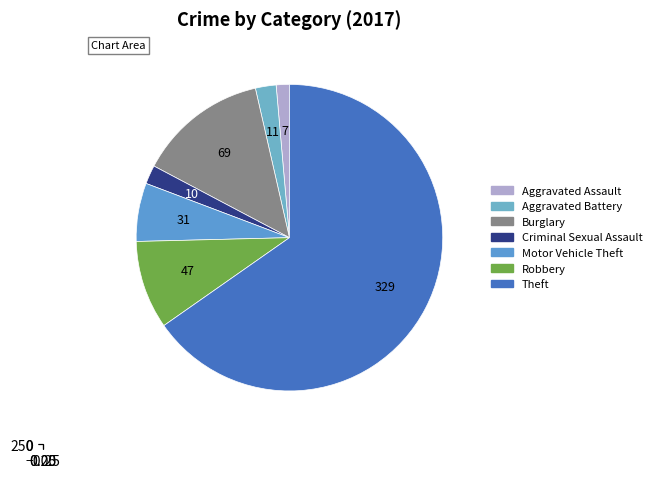

Rank the categories by value from highest to lowest.

Theft, Burglary, Robbery, Motor Vehicle Theft, Aggravated Battery, Criminal Sexual Assault, Aggravated Assault